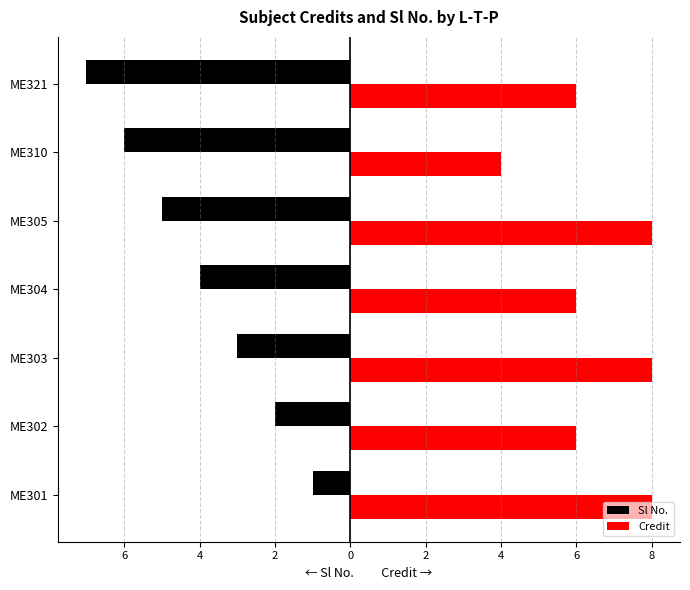

What are all the series names shown in the legend?

Sl No., Credit